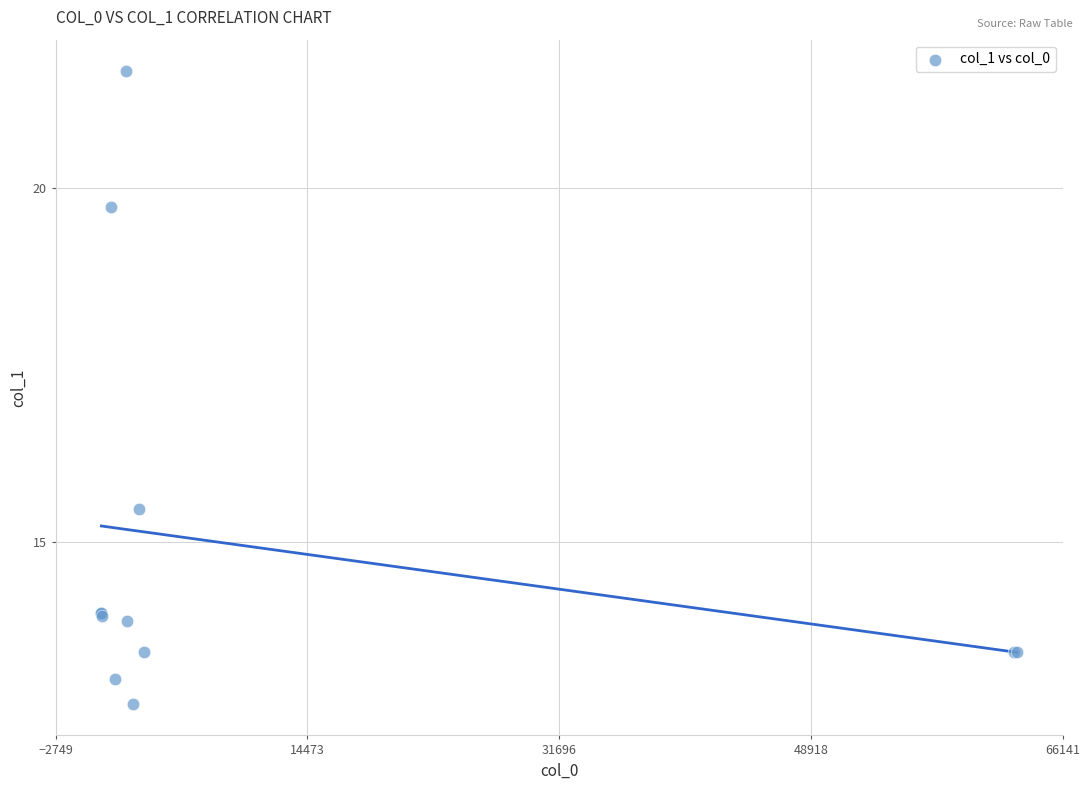

What Y value in the scatter plot is closest to 17?

15.5